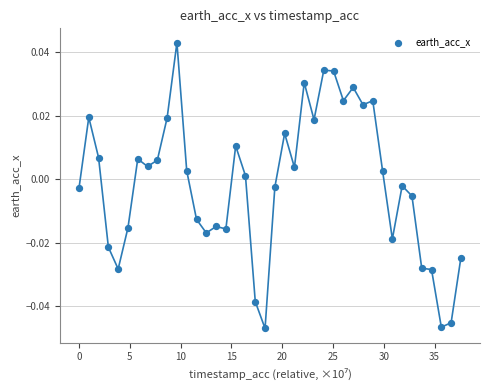

What is the range of X values (max minus min)?

37.6